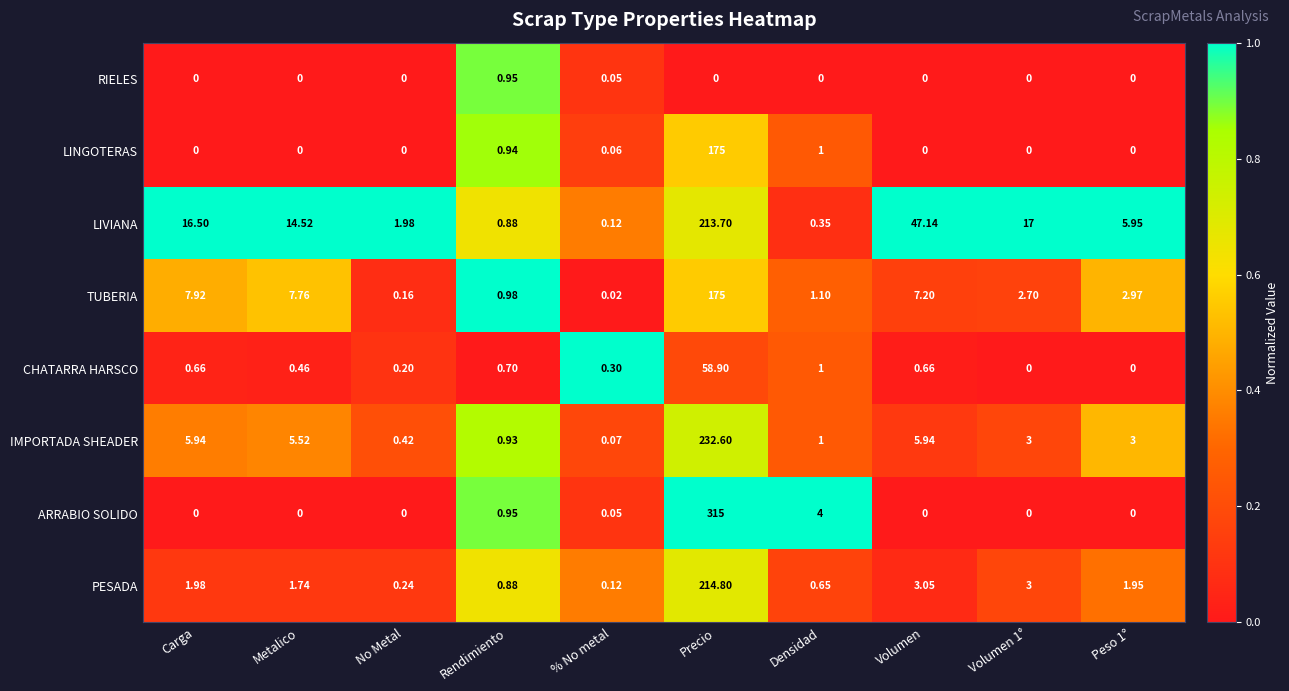

At which label is CHATARRA HARSCO closest to 29?

Densidad